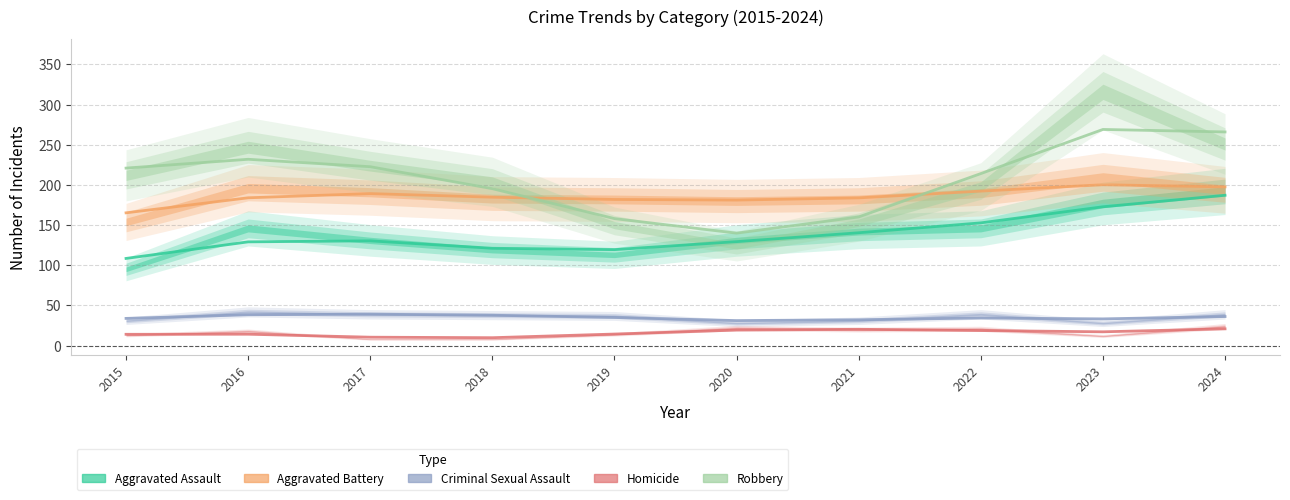

How many categories are shown in the chart?

10